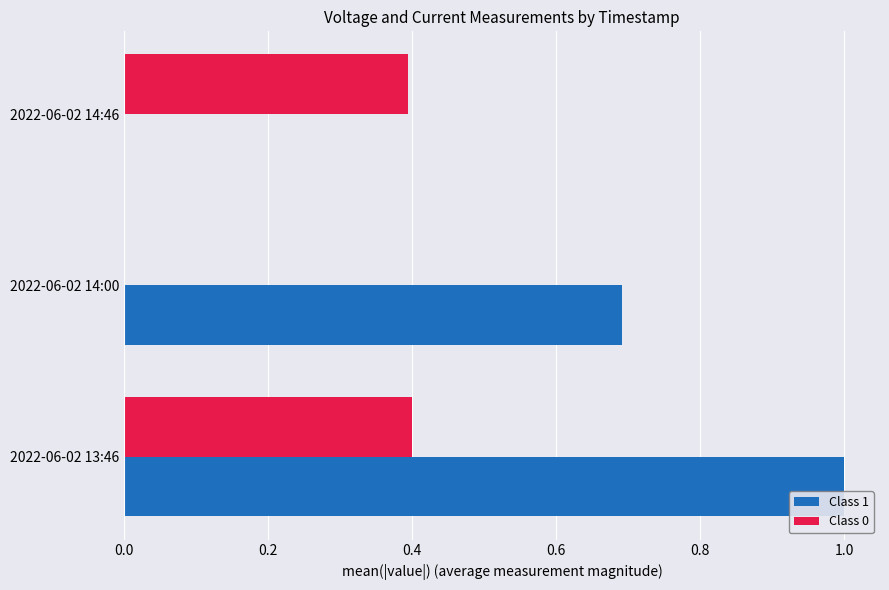

Is it true that Class 0 equals 0.4 at 2022-06-02 14:46?

True